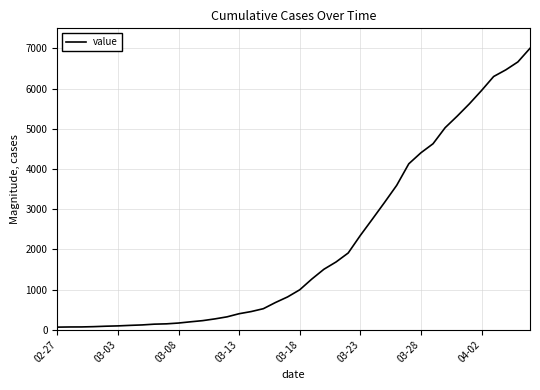

What is the maximum value shown in the chart?

7003